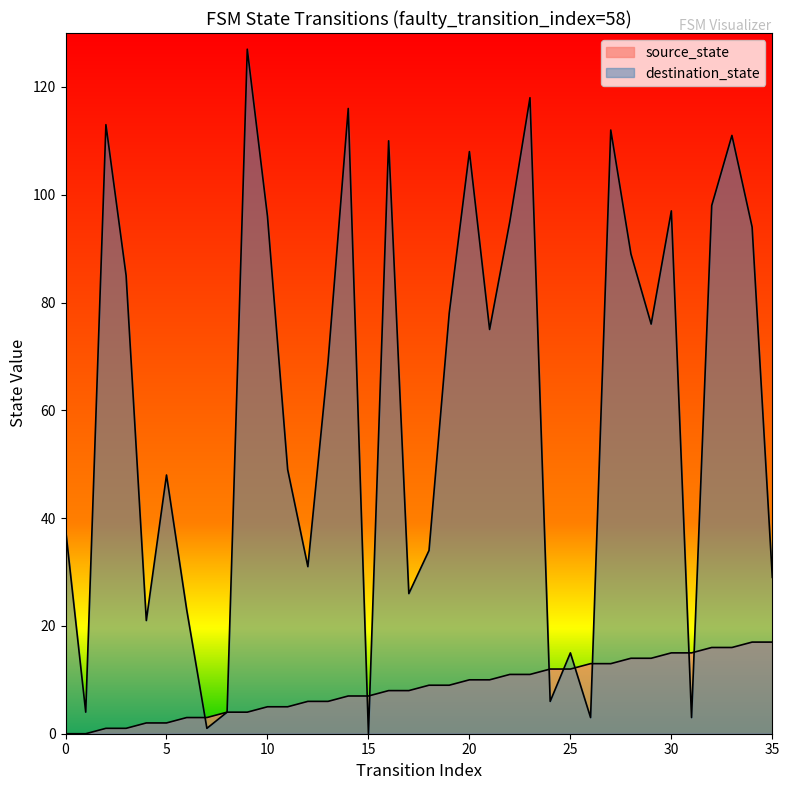

At 26, list the series in order from largest to smallest.

source_state, destination_state